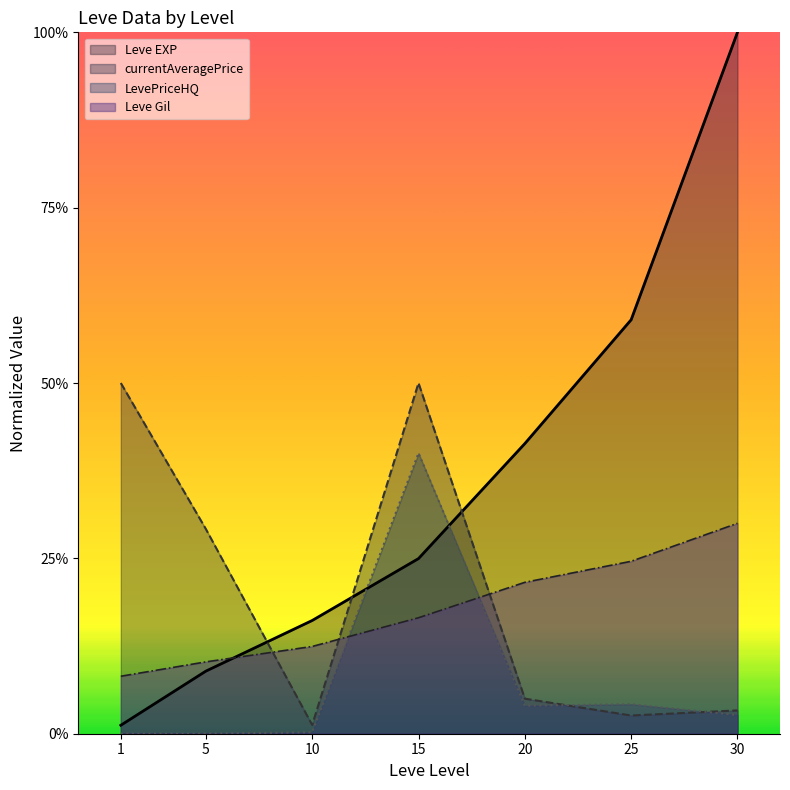

At how many categories does at least one series exceed 0?

7